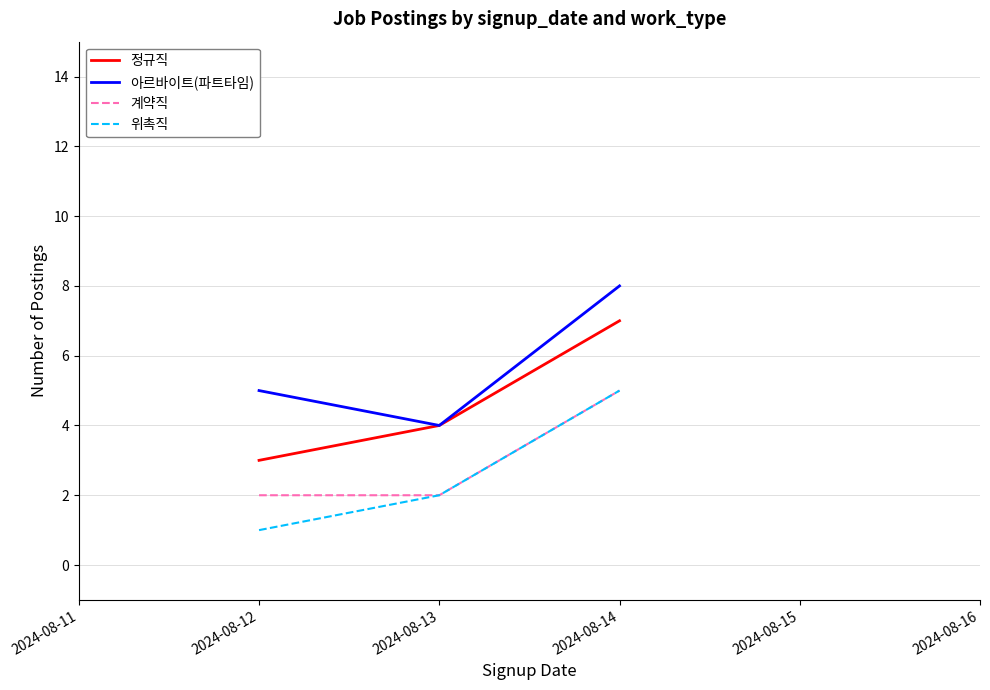

Rank the series at 2024-08-12 from lowest to highest value.

위촉직, 계약직, 정규직, 아르바이트(파트타임)